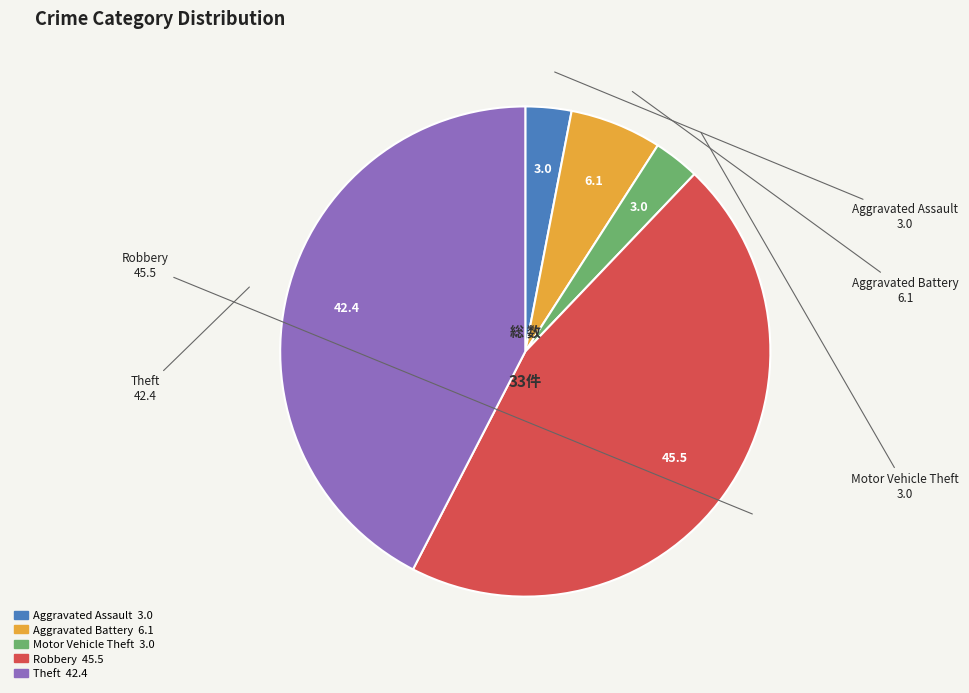

Is Aggravated Assault the majority of the pie?

No